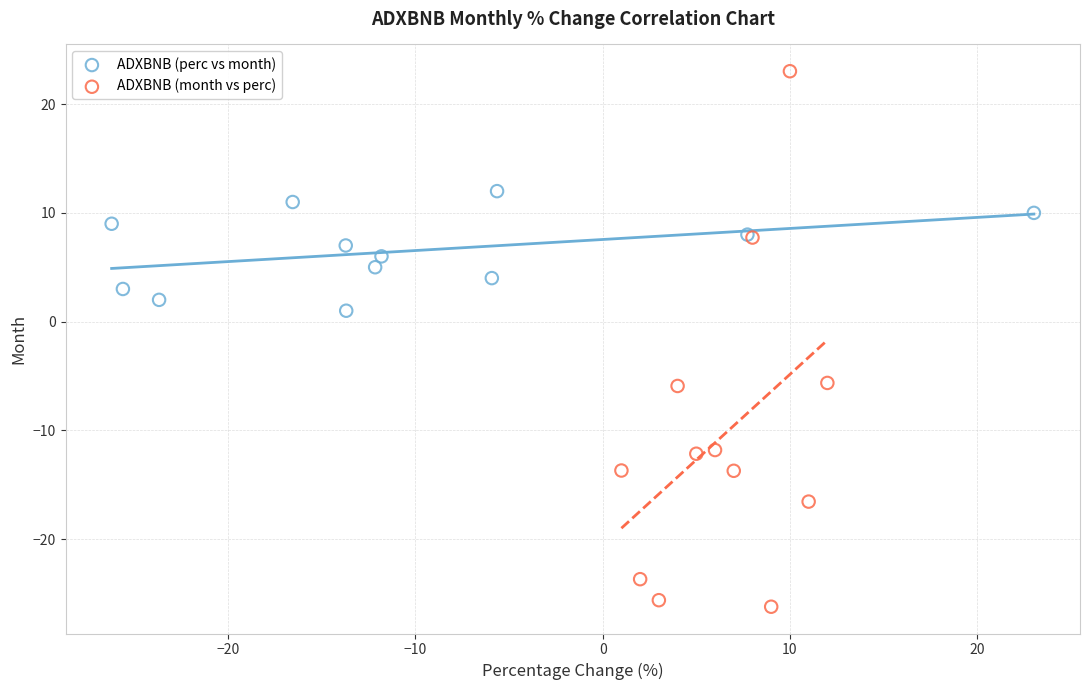

What are all the series names shown in the legend?

ADXBNB (perc vs month), ADXBNB (month vs perc)